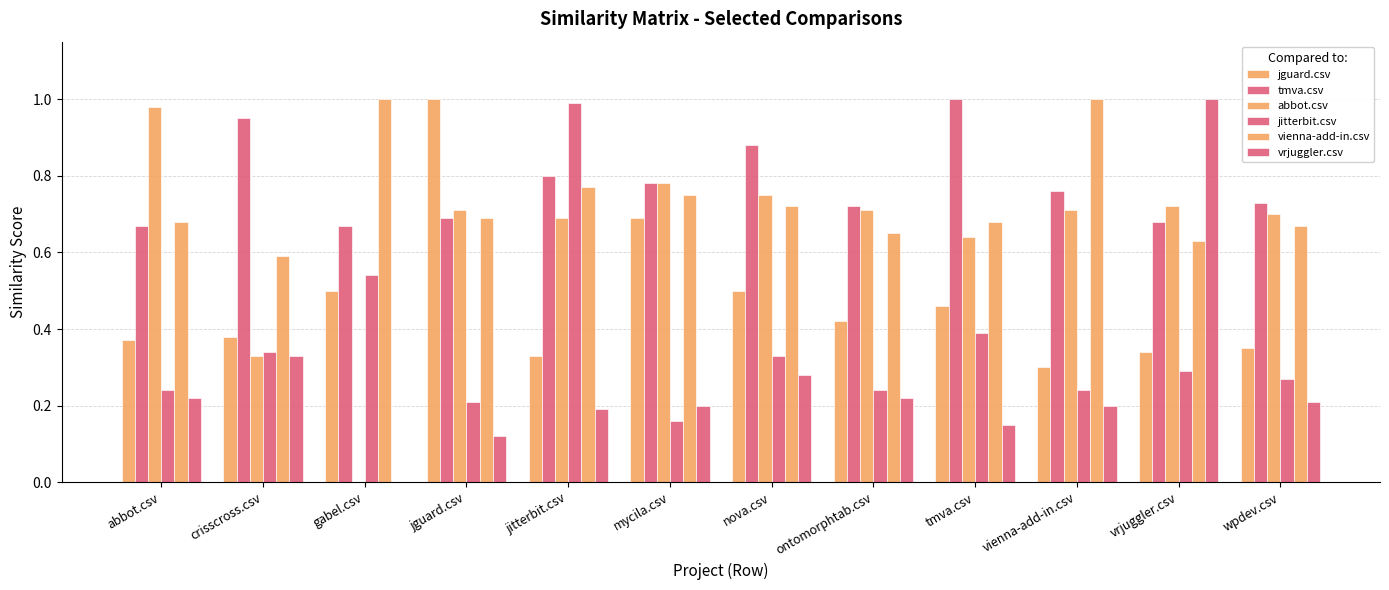

How many positive values does the abbot.csv series have?

11